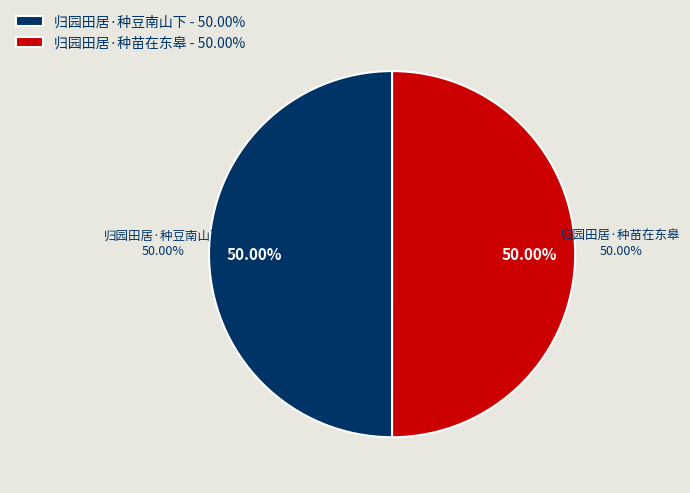

What percentage do 归园田居·种豆南山下 and 归园田居·种苗在东皋 together represent?

100.0%